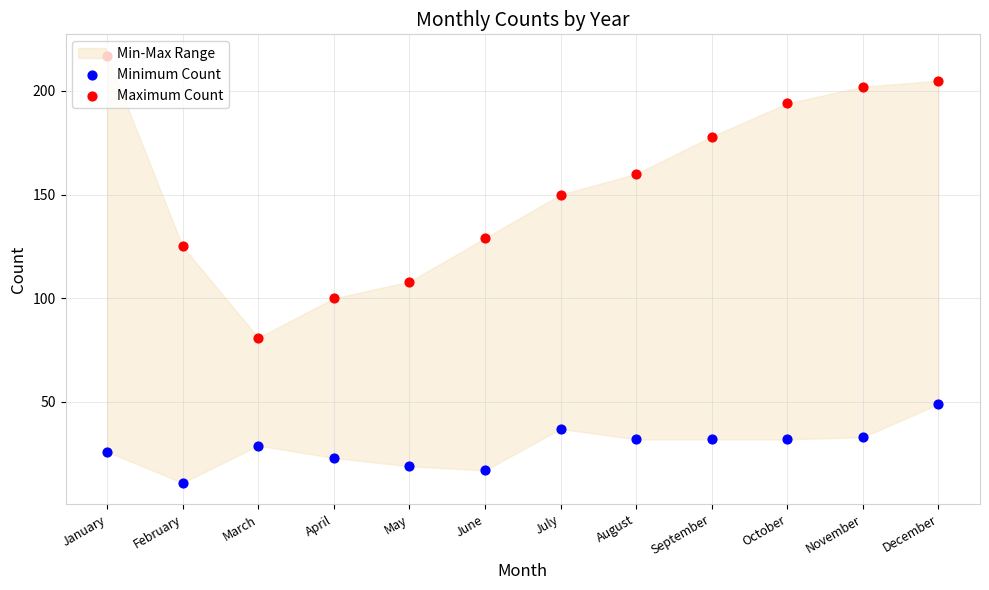

What is the total value across all series at December?

254